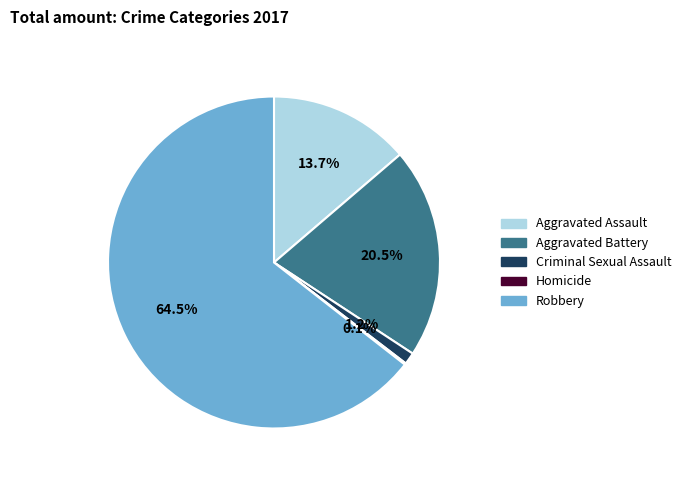

To the nearest percent, what percentage of the pie is Criminal Sexual Assault?

1%